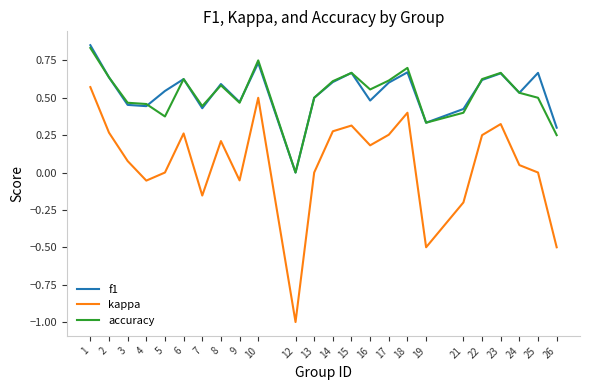

Between 17 and 18, which series saw the biggest shift?

kappa